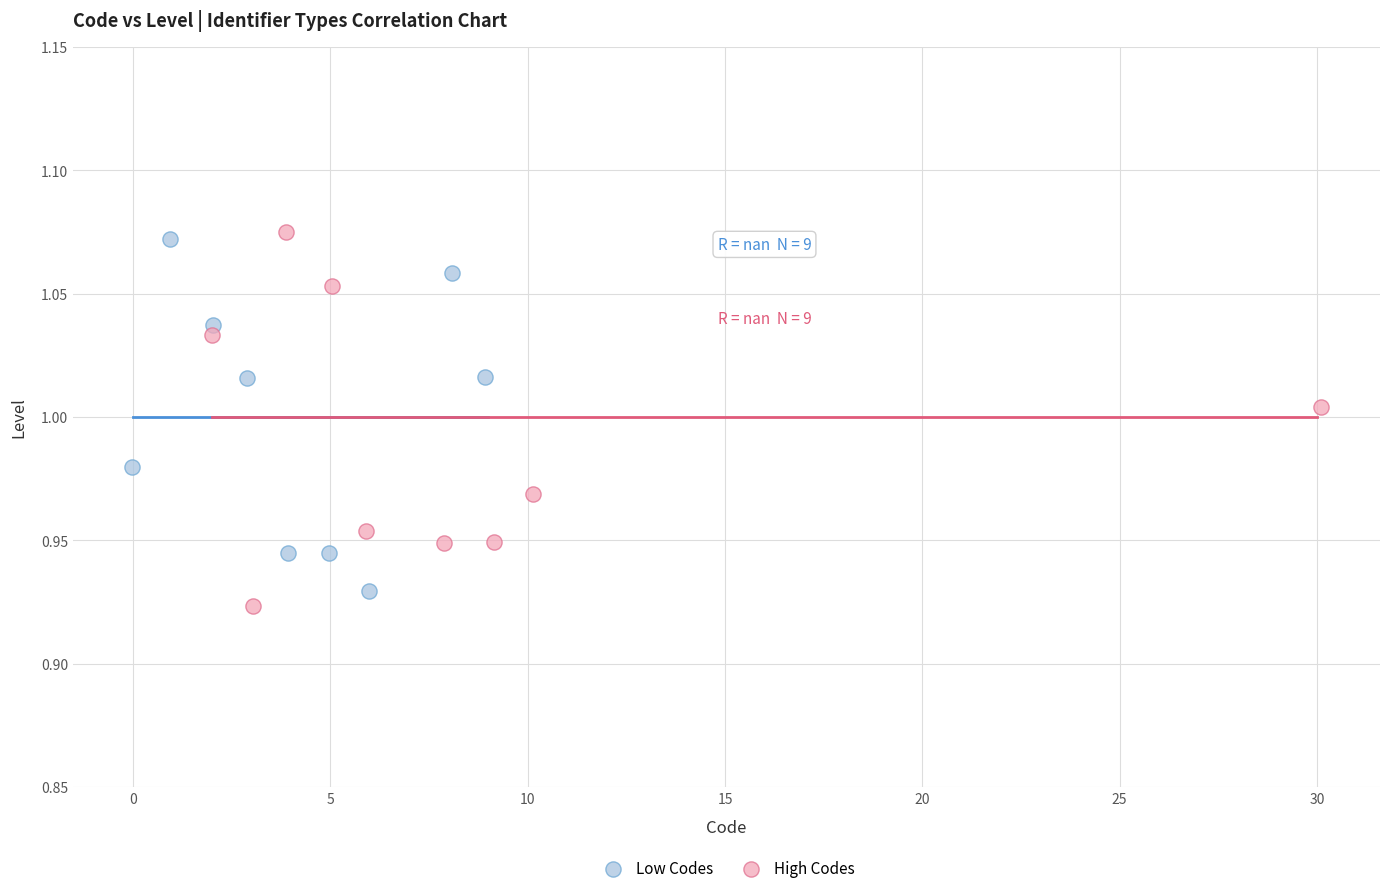

Which series has the widest spread of Y values?

High Codes